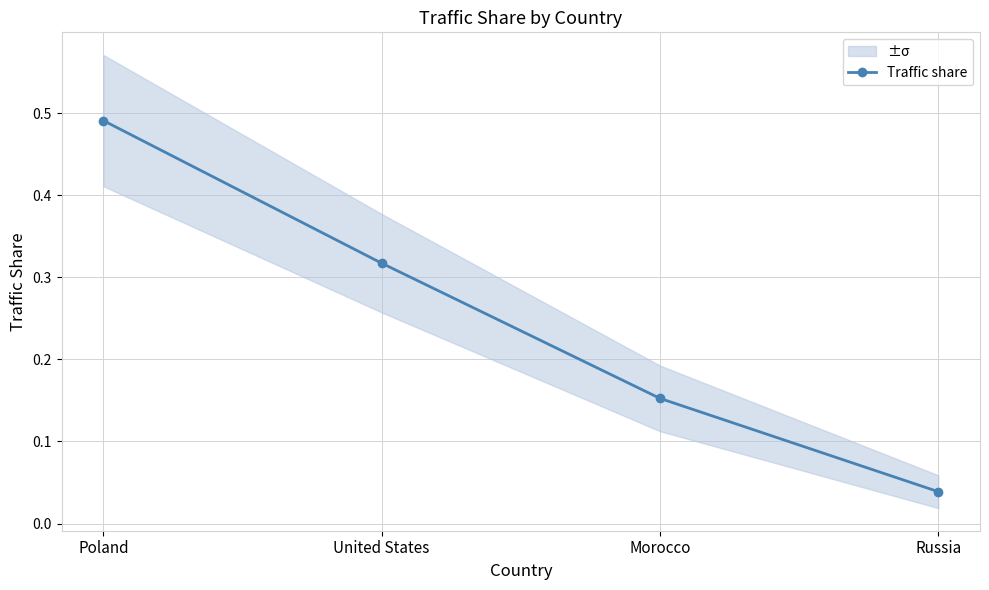

What is the difference between the maximum and second lowest values?

0.3